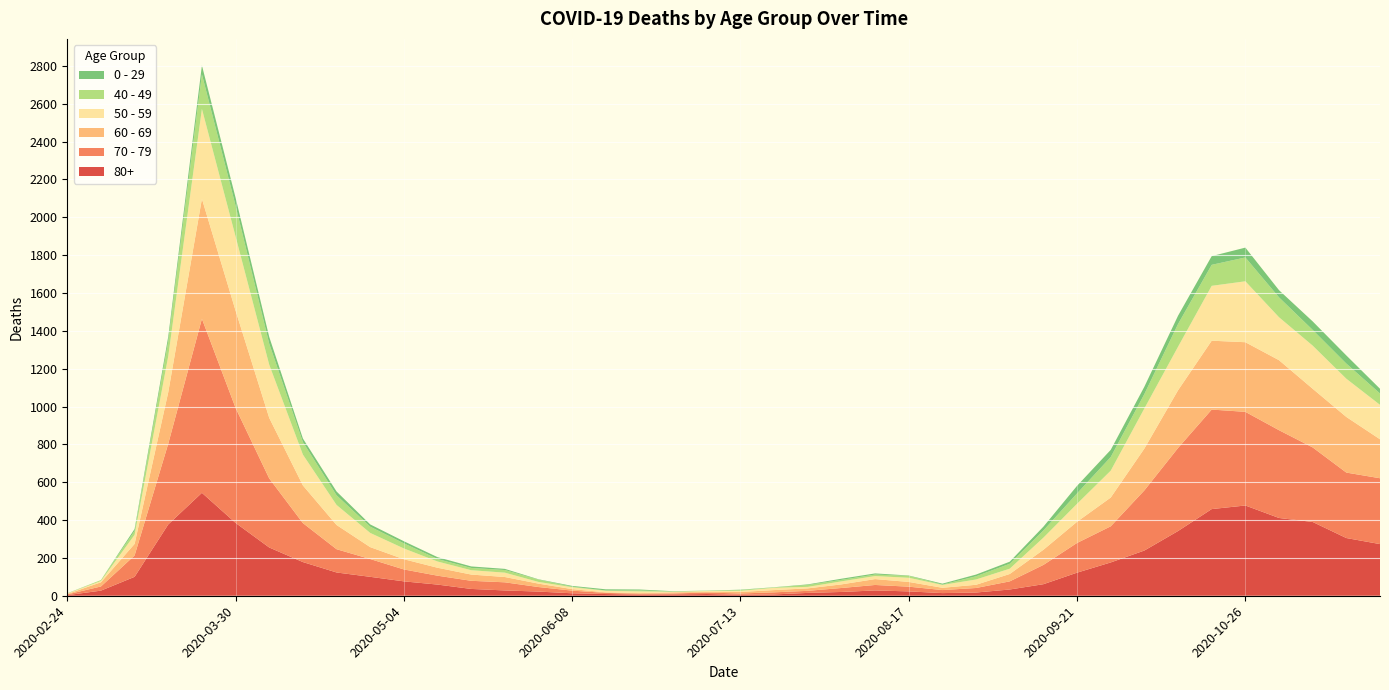

Reading left to right, extract all data points from this chart.

80+: 2020-02-24=3	2020-03-02=27	2020-03-09=100	2020-03-16=377	2020-03-23=544	2020-03-30=385	2020-04-06=255	2020-04-13=178	2020-04-20=123	2020-04-27=100	2020-05-04=76	2020-05-11=59	2020-05-18=36	2020-05-25=28	2020-06-01=22	2020-06-08=13	2020-06-15=9	2020-06-22=6	2020-06-29=7	2020-07-06=9	2020-07-13=5	2020-07-20=7	2020-07-27=15	2020-08-03=20	2020-08-10=28	2020-08-17=23	2020-08-24=14	2020-08-31=17	2020-09-07=33	2020-09-14=61	2020-09-21=122	2020-09-28=176	2020-10-05=239	2020-10-12=342	2020-10-19=458	2020-10-26=477	2020-11-02=411	2020-11-09=390	2020-11-16=305	2020-11-23=273
70 - 79: 2020-02-24=4	2020-03-02=22	2020-03-09=113	2020-03-16=427	2020-03-23=920	2020-03-30=608	2020-04-06=365	2020-04-13=206	2020-04-20=123	2020-04-27=94	2020-05-04=63	2020-05-11=47	2020-05-18=43	2020-05-25=43	2020-06-01=24	2020-06-08=14	2020-06-15=6	2020-06-22=5	2020-06-29=5	2020-07-06=8	2020-07-13=7	2020-07-20=11	2020-07-27=11	2020-08-03=21	2020-08-10=29	2020-08-17=25	2020-08-24=16	2020-08-31=24	2020-09-07=43	2020-09-14=102	2020-09-21=157	2020-09-28=191	2020-10-05=318	2020-10-12=439	2020-10-19=526	2020-10-26=495	2020-11-02=464	2020-11-09=394	2020-11-16=346	2020-11-23=348
60 - 69: 2020-02-24=2	2020-03-02=22	2020-03-09=61	2020-03-16=272	2020-03-23=634	2020-03-30=514	2020-04-06=320	2020-04-13=199	2020-04-20=128	2020-04-27=63	2020-05-04=54	2020-05-11=42	2020-05-18=33	2020-05-25=28	2020-06-01=18	2020-06-08=8	2020-06-15=3	2020-06-22=3	2020-06-29=6	2020-07-06=3	2020-07-13=8	2020-07-20=12	2020-07-27=13	2020-08-03=19	2020-08-10=31	2020-08-17=25	2020-08-24=12	2020-08-31=17	2020-09-07=39	2020-09-14=80	2020-09-21=112	2020-09-28=152	2020-10-05=221	2020-10-12=305	2020-10-19=364	2020-10-26=368	2020-11-02=370	2020-11-09=310	2020-11-16=294	2020-11-23=206
50 - 59: 2020-02-24=3	2020-03-02=7	2020-03-09=48	2020-03-16=190	2020-03-23=475	2020-03-30=392	2020-04-06=281	2020-04-13=163	2020-04-20=106	2020-04-27=75	2020-05-04=57	2020-05-11=33	2020-05-18=23	2020-05-25=23	2020-06-01=9	2020-06-08=10	2020-06-15=8	2020-06-22=9	2020-06-29=3	2020-07-06=5	2020-07-13=6	2020-07-20=12	2020-07-27=8	2020-08-03=16	2020-08-10=16	2020-08-17=22	2020-08-24=15	2020-08-31=28	2020-09-07=28	2020-09-14=64	2020-09-21=95	2020-09-28=142	2020-10-05=212	2020-10-12=230	2020-10-19=290	2020-10-26=322	2020-11-02=227	2020-11-09=228	2020-11-16=202	2020-11-23=182
40 - 49: 2020-02-24=0	2020-03-02=5	2020-03-09=21	2020-03-16=79	2020-03-23=183	2020-03-30=163	2020-04-06=111	2020-04-13=66	2020-04-20=51	2020-04-27=33	2020-05-04=27	2020-05-11=13	2020-05-18=12	2020-05-25=14	2020-06-01=12	2020-06-08=3	2020-06-15=2	2020-06-22=5	2020-06-29=1	2020-07-06=1	2020-07-13=4	2020-07-20=2	2020-07-27=10	2020-08-03=8	2020-08-10=8	2020-08-17=10	2020-08-24=2	2020-08-31=17	2020-09-07=26	2020-09-14=38	2020-09-21=55	2020-09-28=72	2020-10-05=76	2020-10-12=120	2020-10-19=111	2020-10-26=126	2020-11-02=105	2020-11-09=83	2020-11-16=80	2020-11-23=60
0 - 29: 2020-02-24=1	2020-03-02=0	2020-03-09=10	2020-03-16=25	2020-03-23=47	2020-03-30=42	2020-04-06=36	2020-04-13=19	2020-04-20=20	2020-04-27=12	2020-05-04=11	2020-05-11=10	2020-05-18=8	2020-05-25=6	2020-06-01=2	2020-06-08=4	2020-06-15=6	2020-06-22=5	2020-06-29=2	2020-07-06=1	2020-07-13=2	2020-07-20=1	2020-07-27=3	2020-08-03=6	2020-08-10=6	2020-08-17=2	2020-08-24=5	2020-08-31=9	2020-09-07=11	2020-09-14=20	2020-09-21=40	2020-09-28=38	2020-10-05=39	2020-10-12=44	2020-10-19=46	2020-10-26=52	2020-11-02=38	2020-11-09=45	2020-11-16=43	2020-11-23=25